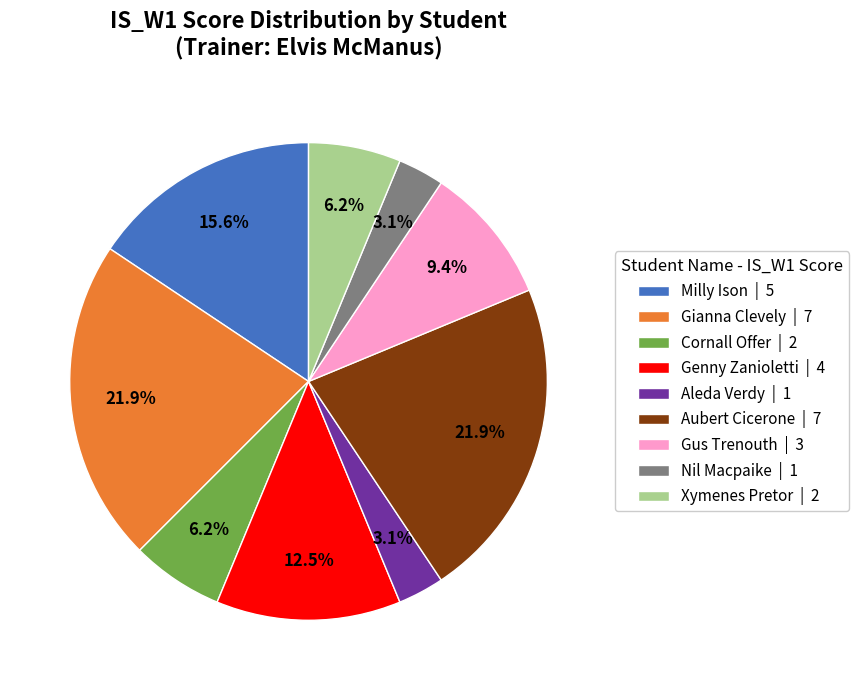

What is the ratio of the value at Xymenes Pretor to the value at Cornall Offer?

1.0